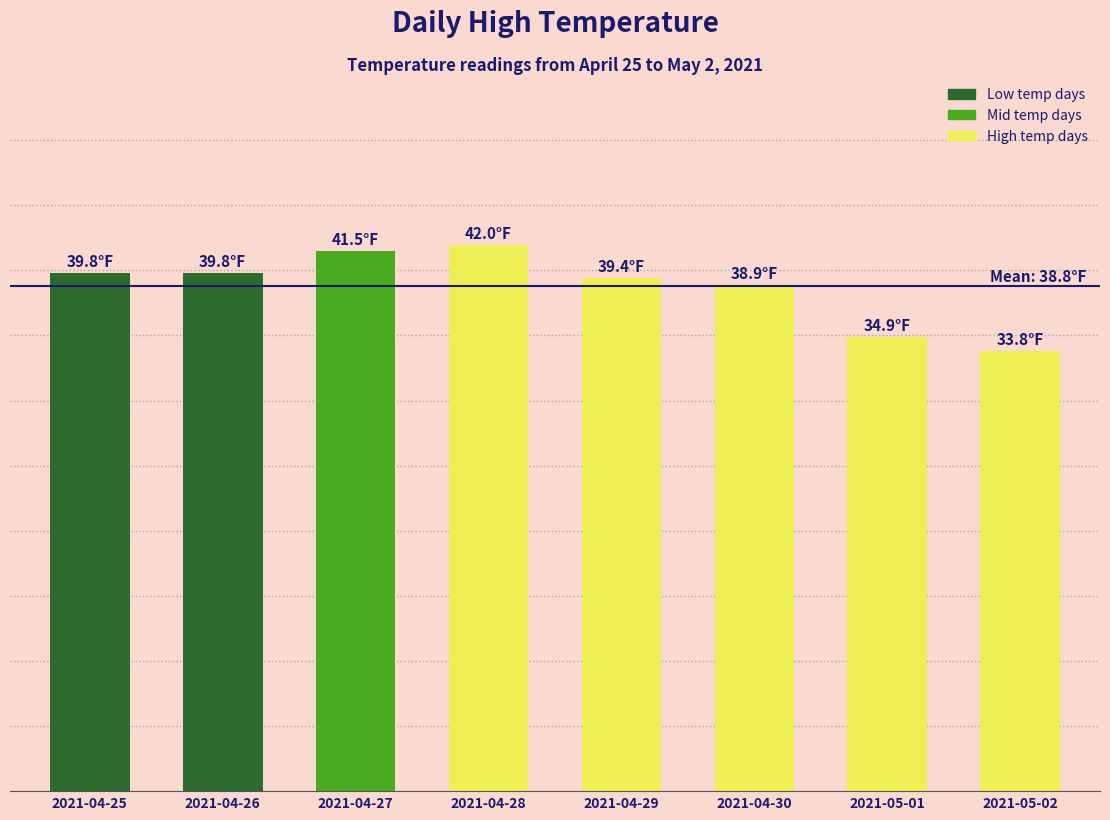

How many bars are there in total?

8